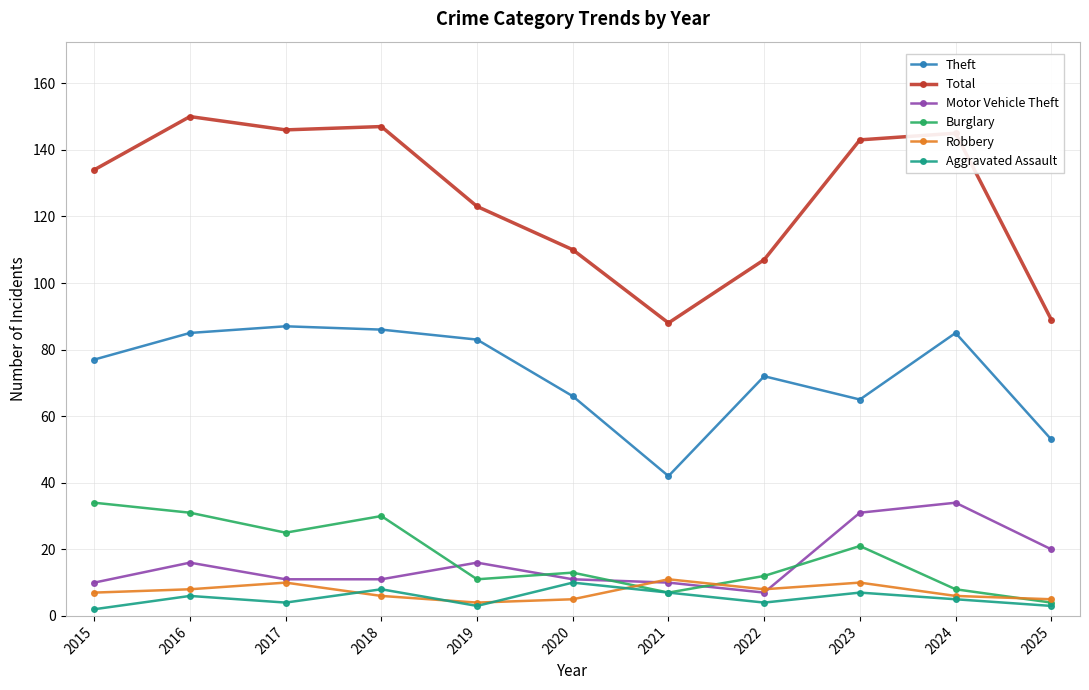

True or false: Theft and Robbery cross at least once.

False